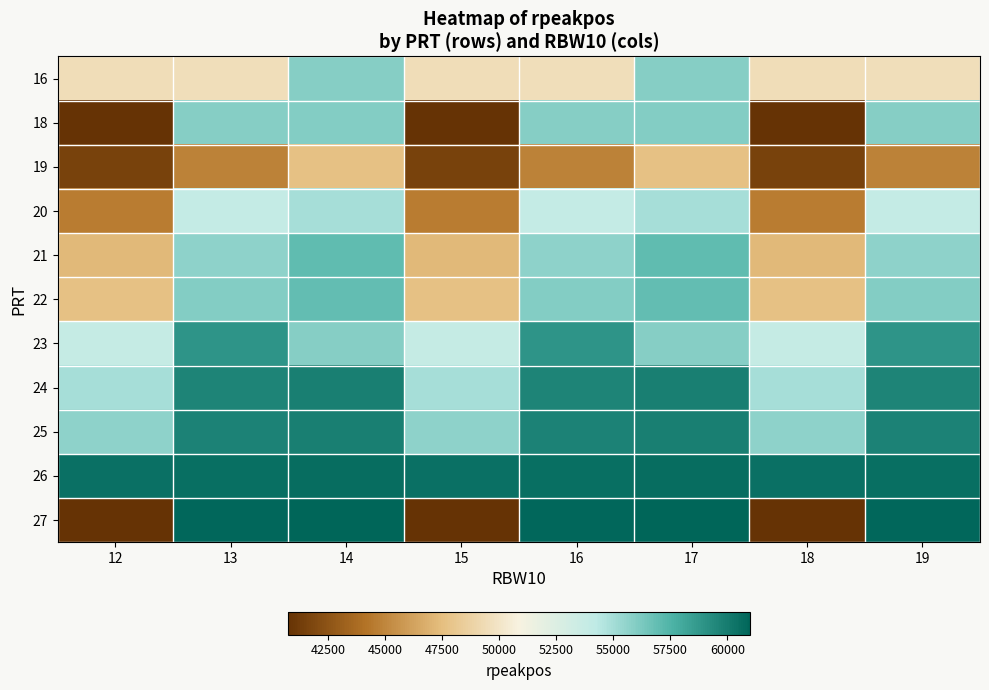

Reading right to left, extract all data points from this chart.

16: 19=49529	18=49448	17=55888	16=49529	15=49448	14=55888	13=49529	12=49448
18: 19=55888	18=40729	17=55969	16=55888	15=40729	14=55969	13=55888	12=40729
19: 19=44847	18=41558	17=47659	16=44847	15=41558	14=47659	13=44847	12=41558
20: 19=53882	18=44607	17=54920	16=53882	15=44607	14=54920	13=53882	12=44607
21: 19=55621	18=47228	17=57031	16=55621	15=47228	14=57031	13=55621	12=47228
22: 19=55969	18=47659	17=56950	16=55969	15=47659	14=56950	13=55969	12=47659
23: 19=58941	18=53803	17=55888	16=58941	15=53803	14=55888	13=58941	12=53803
24: 19=59621	18=54920	17=59878	16=59621	15=54920	14=59878	13=59621	12=54920
25: 19=59707	18=55621	17=59878	16=59707	15=55621	14=59878	13=59707	12=55621
26: 19=60565	18=60475	17=60654	16=60565	15=60475	14=60654	13=60565	12=60475
27: 19=60917	18=40729	17=61005	16=60917	15=40729	14=61005	13=60917	12=40729